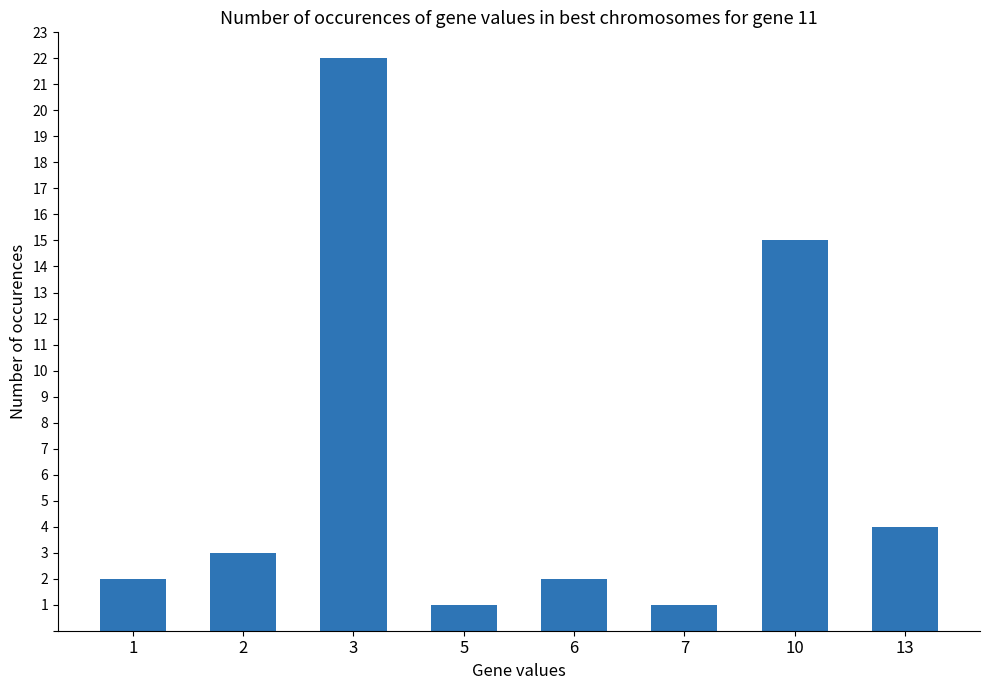

The value at 1 is 2. True or false?

True